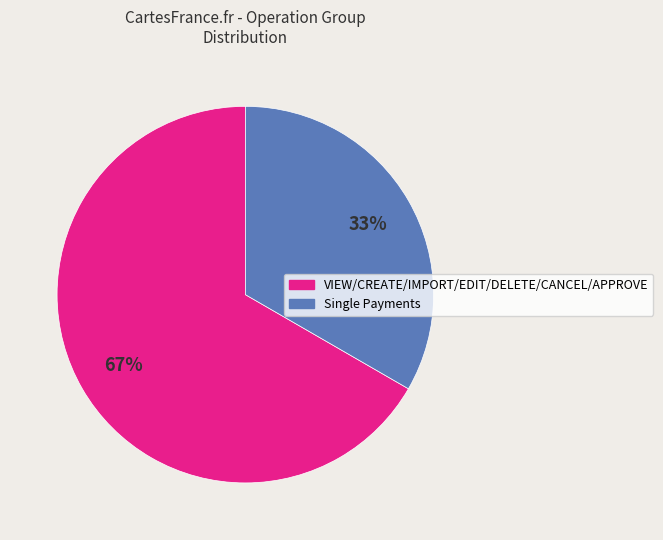

To the nearest percent, what is the average slice percentage?

50%